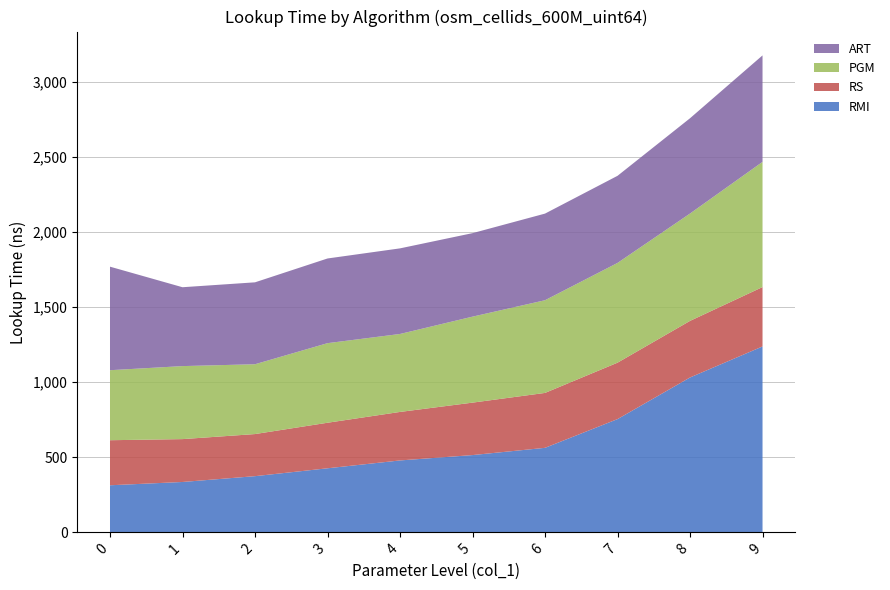

Reading left to right, transcribe all the data shown in this chart.

RMI: 0=313.5	1=335.5	2=374.2	3=426.6	4=478.9	5=514.6	6=562.9	7=754.2	8=1031.4	9=1238.1
RS: 0=300.1	1=285.5	2=280.4	3=303.3	4=323.1	5=349.3	6=365.8	7=375.8	8=376.9	9=395.5
PGM: 0=466.3	1=486.3	2=465.0	3=530.0	4=519.2	5=572.7	6=617.3	7=664.4	8=715.0	9=833.8
ART: 0=689.6	1=525.3	2=545.6	3=564.0	4=570.1	5=556.1	6=577.0	7=580.1	8=634.6	9=709.1